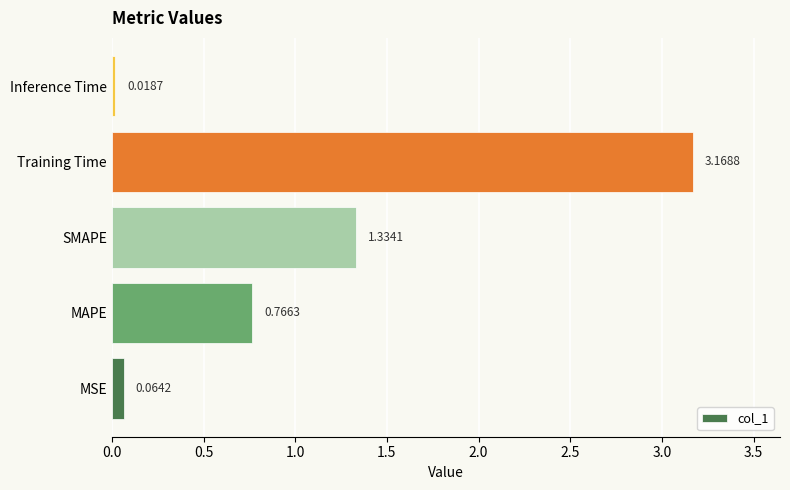

Where is the data nearest to the value 1?

MAPE